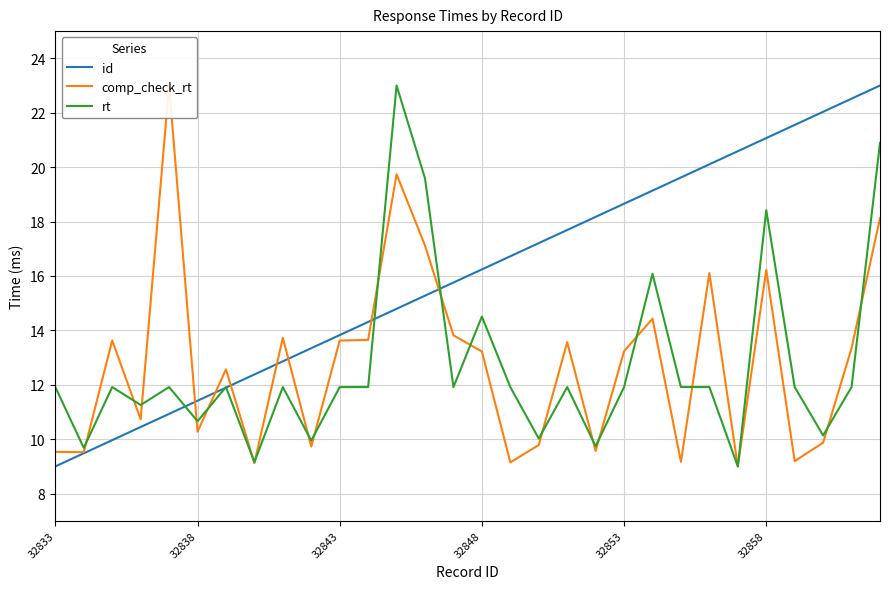

What are all the series names shown in the legend?

id, comp_check_rt, rt